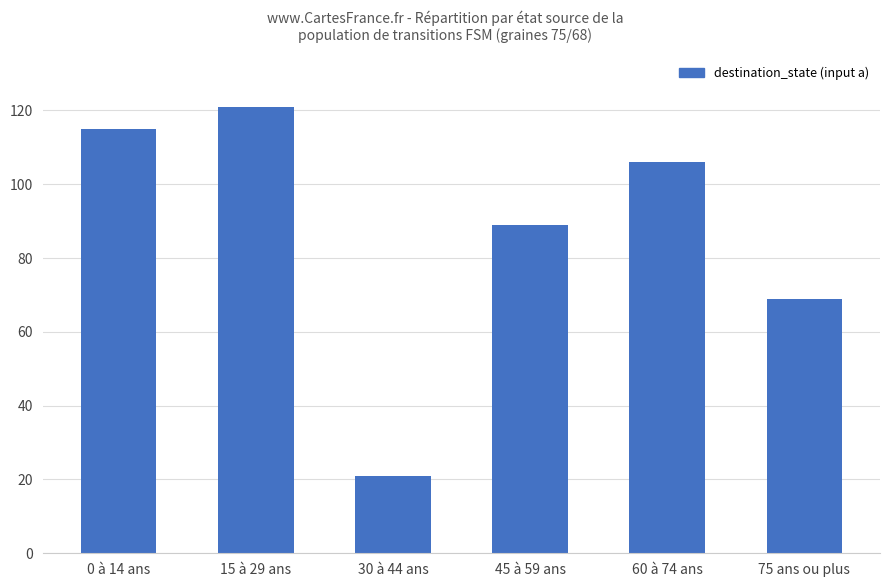

How many bars are there in total?

6